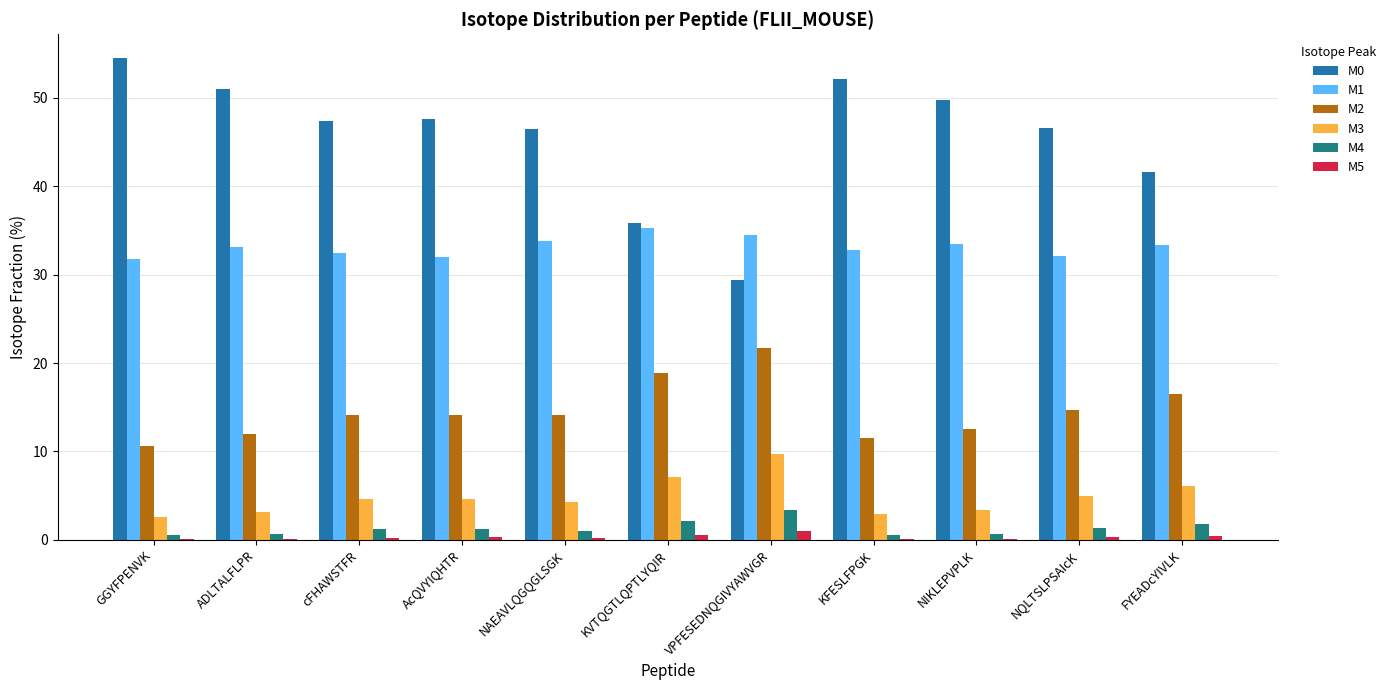

At which label does M0 reach its peak?

GGYFPENVK